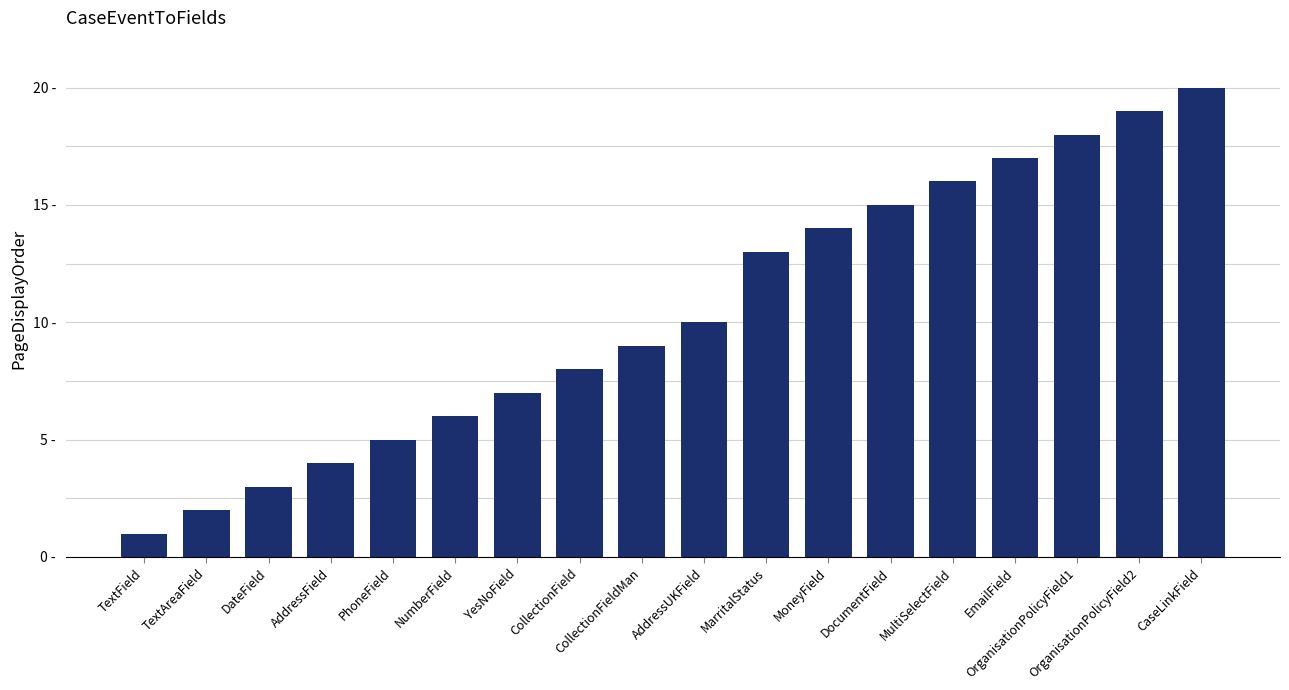

Are the bars horizontal?

No